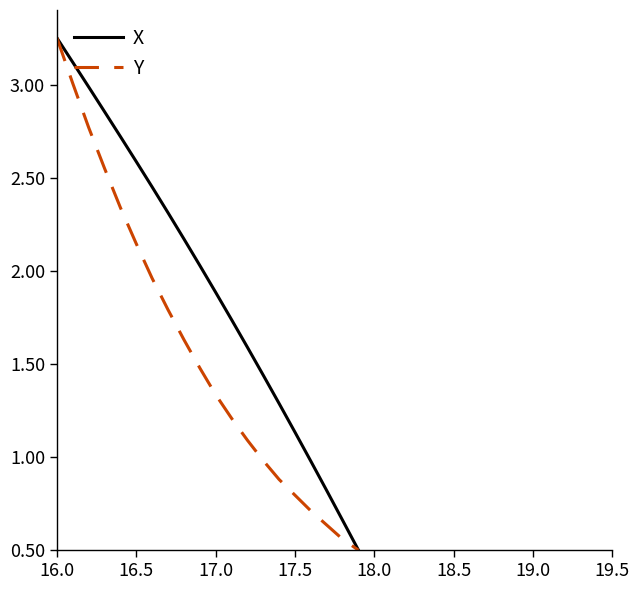

Which series has the largest total across all categories?

X